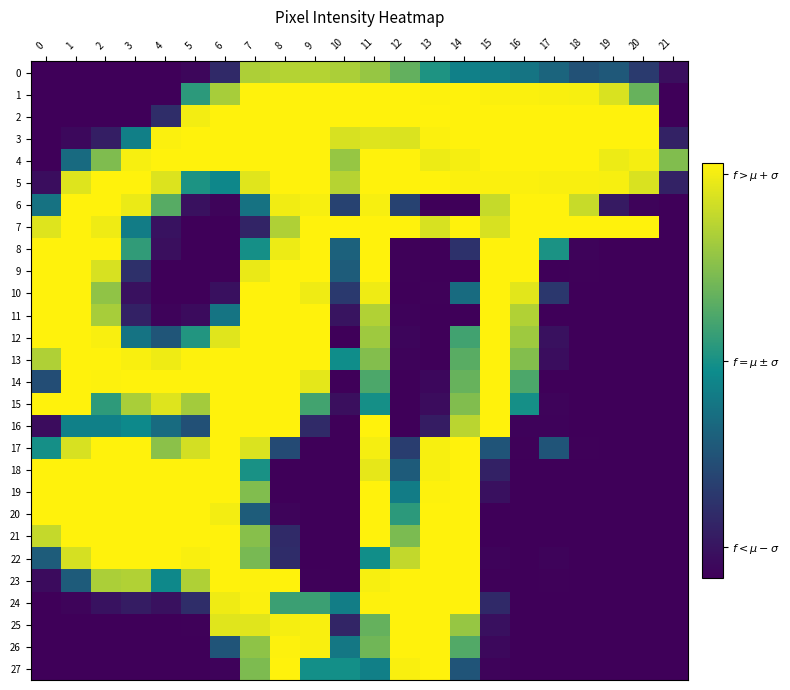

Reading left to right, what are all the values shown in this chart?

0: 0=0	1=0	2=0	3=0	4=0	5=6	6=38	7=212	8=216	9=216	10=211	11=200	12=173	13=137	14=117	15=113	16=106	17=91	18=74	19=80	20=53	21=14
1: 0=0	1=0	2=0	3=0	4=0	5=144	6=209	7=255	8=255	9=255	10=255	11=255	12=255	13=254	14=255	15=253	16=253	17=252	18=251	19=235	20=175	21=0
2: 0=0	1=0	2=0	3=0	4=41	5=249	6=255	7=255	8=255	9=255	10=255	11=255	12=255	13=255	14=255	15=255	16=255	17=255	18=255	19=255	20=255	21=0
3: 0=0	1=8	2=28	3=116	4=253	5=255	6=255	7=255	8=255	9=255	10=234	11=238	12=236	13=253	14=255	15=255	16=255	17=255	18=255	19=255	20=255	21=31
4: 0=0	1=97	2=188	3=251	4=255	5=255	6=255	7=255	8=255	9=255	10=200	11=255	12=255	13=246	14=250	15=255	16=255	17=255	18=255	19=246	20=250	21=189
5: 0=12	1=238	2=255	3=255	4=237	5=136	6=123	7=239	8=255	9=255	10=217	11=255	12=255	13=255	14=253	15=253	16=253	17=252	18=252	19=251	20=235	21=31
6: 0=104	1=255	2=255	3=245	4=167	5=16	6=4	7=104	8=248	9=251	10=60	11=251	12=60	13=0	14=0	15=225	16=255	17=255	18=226	19=24	20=3	21=0
7: 0=238	1=255	2=247	3=113	4=17	5=0	6=0	7=33	8=213	9=255	10=255	11=255	12=255	13=234	14=255	15=234	16=255	17=255	18=255	19=255	20=255	21=0
8: 0=255	1=255	2=255	3=147	4=14	5=0	6=0	7=132	8=246	9=255	10=89	11=255	12=1	13=0	14=45	15=255	16=255	17=135	18=3	19=0	20=0	21=0
9: 0=255	1=255	2=234	3=44	4=0	5=0	6=1	7=244	8=255	9=255	10=84	11=255	12=1	13=0	14=0	15=255	16=255	17=0	18=1	19=0	20=0	21=0
10: 0=255	1=255	2=197	3=16	4=0	5=0	6=15	7=255	8=255	9=247	10=52	11=247	12=0	13=1	14=98	15=255	16=240	17=50	18=0	19=0	20=0	21=0
11: 0=255	1=255	2=209	3=30	4=3	5=10	6=106	7=255	8=255	9=255	10=19	11=214	12=2	13=0	14=0	15=255	16=214	17=0	18=0	19=0	20=0	21=0
12: 0=255	1=255	2=252	3=105	4=78	5=139	6=239	7=255	8=255	9=255	10=0	11=204	12=5	13=0	14=155	15=255	16=204	17=16	18=0	19=0	20=0	21=0
13: 0=213	1=255	2=255	3=252	4=247	5=254	6=255	7=255	8=255	9=255	10=129	11=190	12=3	13=0	14=168	15=255	16=190	17=12	18=0	19=0	20=0	21=0
14: 0=70	1=255	2=254	3=255	4=255	5=255	6=255	7=255	8=255	9=241	10=0	11=161	12=0	13=7	14=175	15=255	16=161	17=0	18=0	19=0	20=0	21=0
15: 0=255	1=255	2=145	3=210	4=238	5=207	6=255	7=255	8=255	9=156	10=14	11=132	12=0	13=11	14=189	15=255	16=132	17=3	18=0	19=0	20=0	21=0
16: 0=11	1=117	2=117	3=125	4=98	5=73	6=255	7=255	8=255	9=39	10=0	11=255	12=0	13=26	14=219	15=255	16=2	17=2	18=0	19=0	20=0	21=0
17: 0=132	1=234	2=255	3=255	4=194	5=232	6=255	7=236	8=68	9=0	10=0	11=250	12=56	13=251	14=255	15=77	16=1	17=77	18=1	19=0	20=0	21=0
18: 0=255	1=255	2=255	3=255	4=255	5=255	6=255	7=134	8=0	9=0	10=0	11=242	12=83	13=251	14=255	15=30	16=0	17=0	18=0	19=0	20=0	21=0
19: 0=255	1=255	2=255	3=255	4=255	5=255	6=255	7=189	8=0	9=0	10=0	11=255	12=113	13=254	14=255	15=15	16=0	17=0	18=0	19=0	20=0	21=0
20: 0=255	1=255	2=255	3=255	4=255	5=255	6=249	7=84	8=4	9=0	10=0	11=255	12=144	13=255	14=255	15=0	16=0	17=0	18=0	19=0	20=0	21=0
21: 0=224	1=255	2=255	3=255	4=255	5=255	6=255	7=192	8=39	9=0	10=0	11=255	12=186	13=255	14=255	15=0	16=0	17=0	18=0	19=0	20=0	21=0
22: 0=84	1=233	2=255	3=255	4=255	5=252	6=255	7=184	8=40	9=0	10=0	11=130	12=223	13=255	14=255	15=3	16=0	17=3	18=0	19=0	20=0	21=0
23: 0=10	1=83	2=211	3=214	4=124	5=213	6=255	7=254	8=255	9=1	10=0	11=251	12=255	13=255	14=255	15=1	16=0	17=1	18=0	19=0	20=0	21=0
24: 0=0	1=4	2=17	3=26	4=16	5=41	6=247	7=253	8=152	9=152	10=114	11=254	12=255	13=255	14=255	15=38	16=0	17=0	18=0	19=0	20=0	21=0
25: 0=0	1=0	2=0	3=0	4=0	5=1	6=239	7=239	8=250	9=252	10=34	11=174	12=255	13=255	14=200	15=15	16=0	17=0	18=0	19=0	20=0	21=0
26: 0=0	1=0	2=0	3=0	4=0	5=0	6=77	7=196	8=254	9=252	10=109	11=180	12=255	13=255	14=164	15=8	16=0	17=0	18=0	19=0	20=0	21=0
27: 0=0	1=0	2=0	3=0	4=0	5=0	6=2	7=187	8=255	9=131	10=131	11=116	12=252	13=255	14=77	15=3	16=0	17=0	18=0	19=0	20=0	21=0